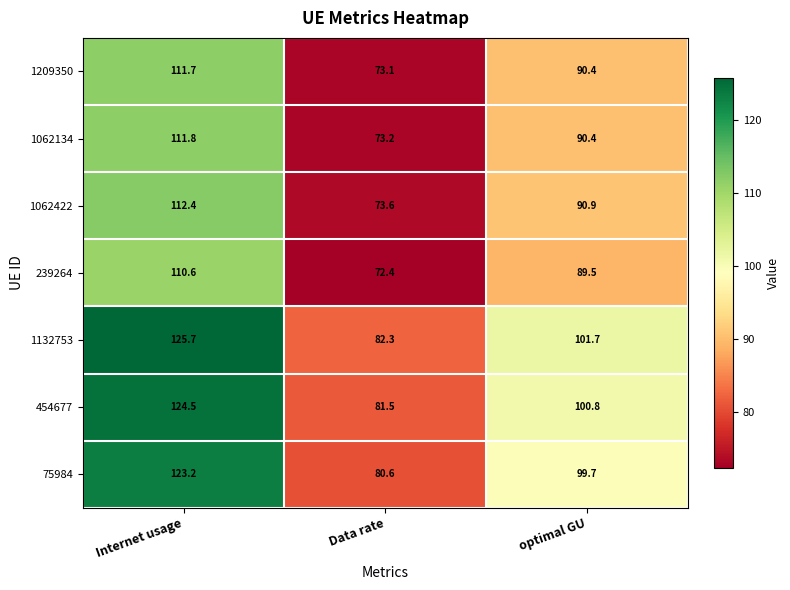

Which category has the highest value across all series?

Internet usage